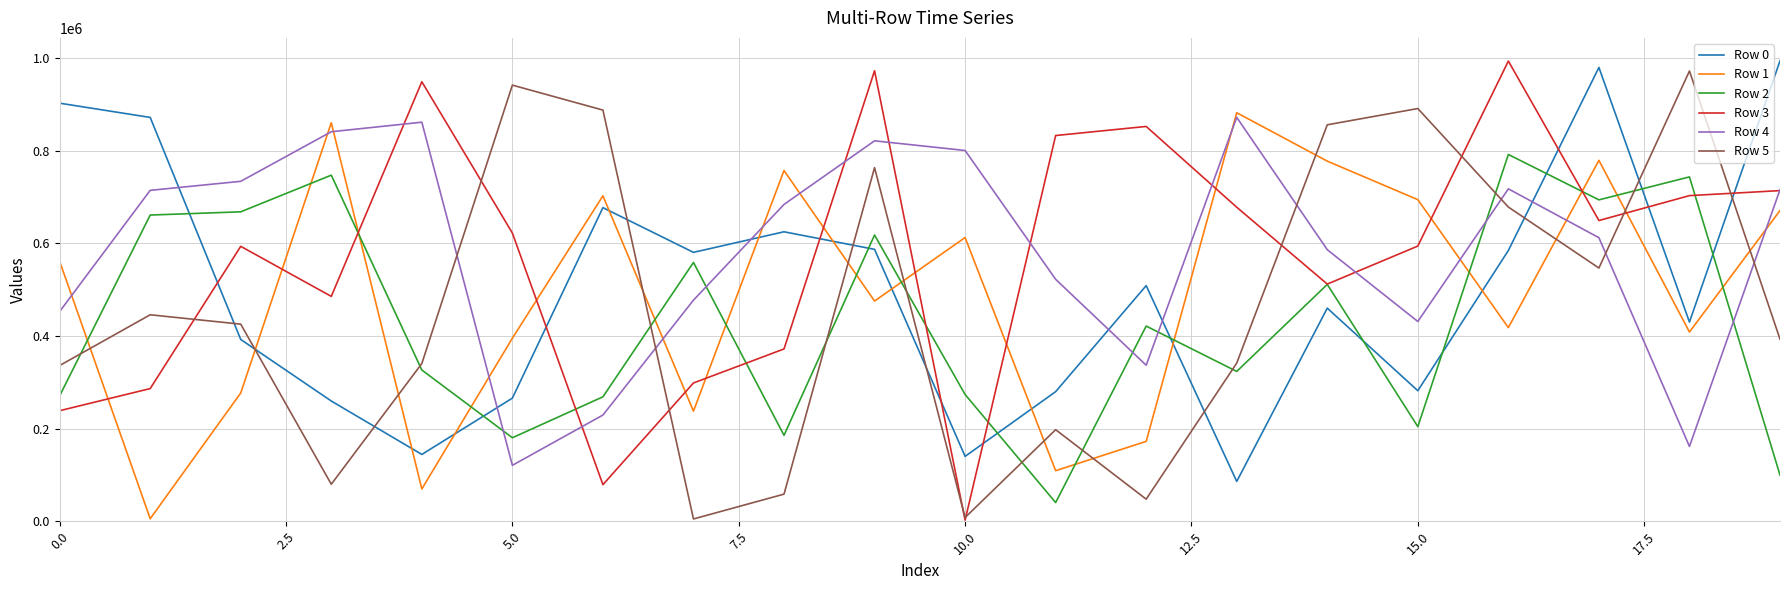

True or false: Row 0 and Row 4 cross at least once.

True